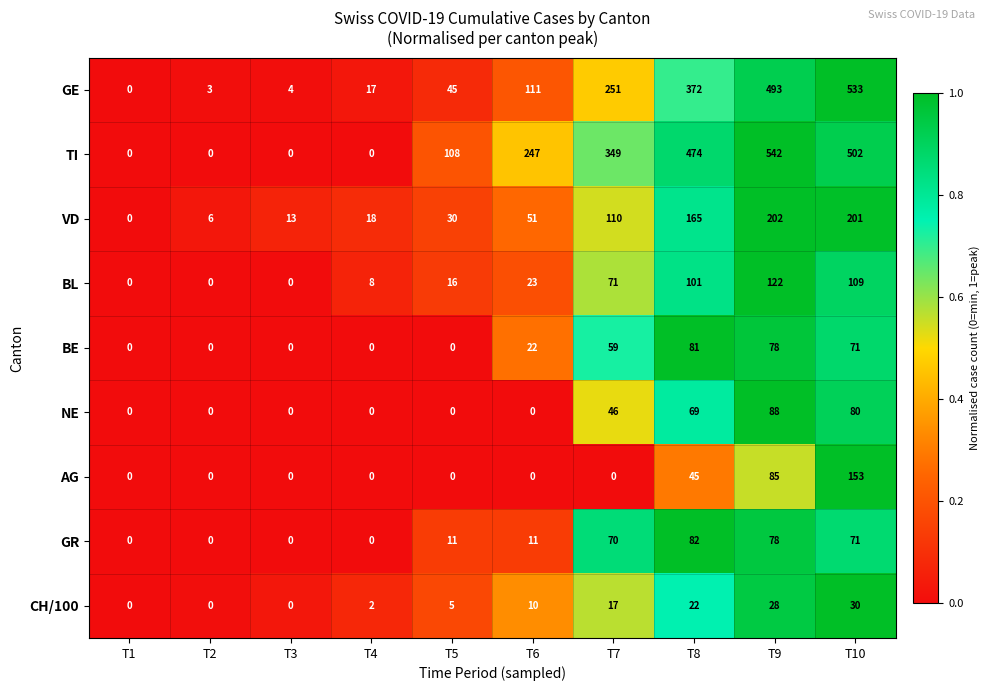

What is the difference between the second highest and minimum values in the TI series?

502